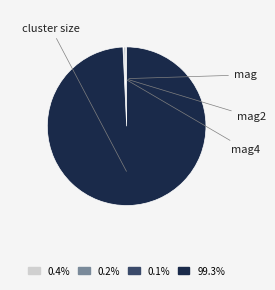

Rank the categories by value from lowest to highest.

mag4, mag2, mag, cluster size